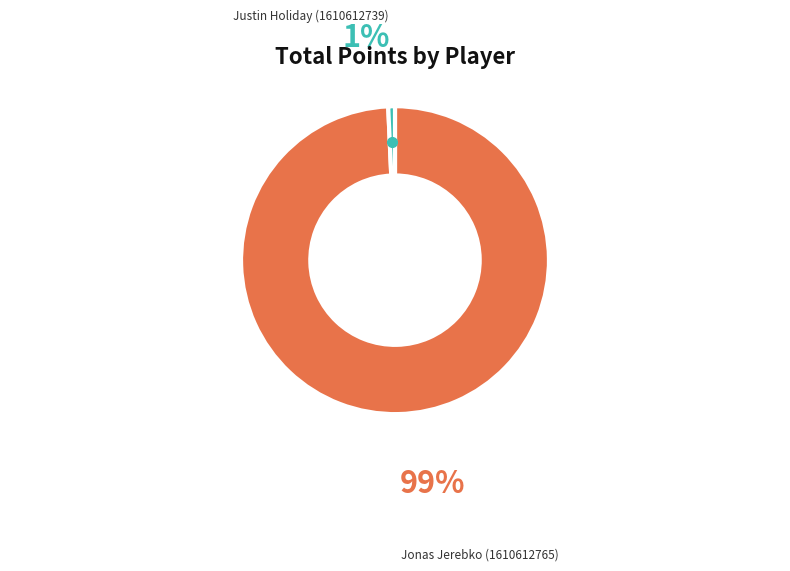

Does any single category account for the majority?

Yes